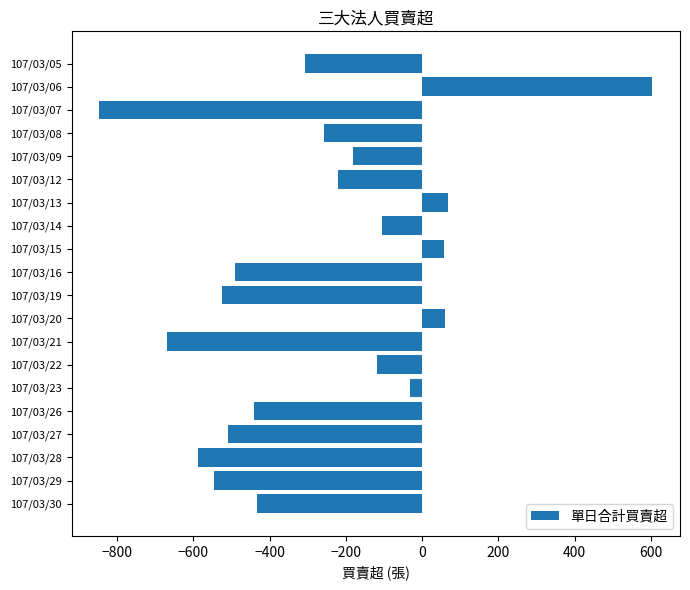

Which label corresponds to the largest value in the chart?

107/03/06